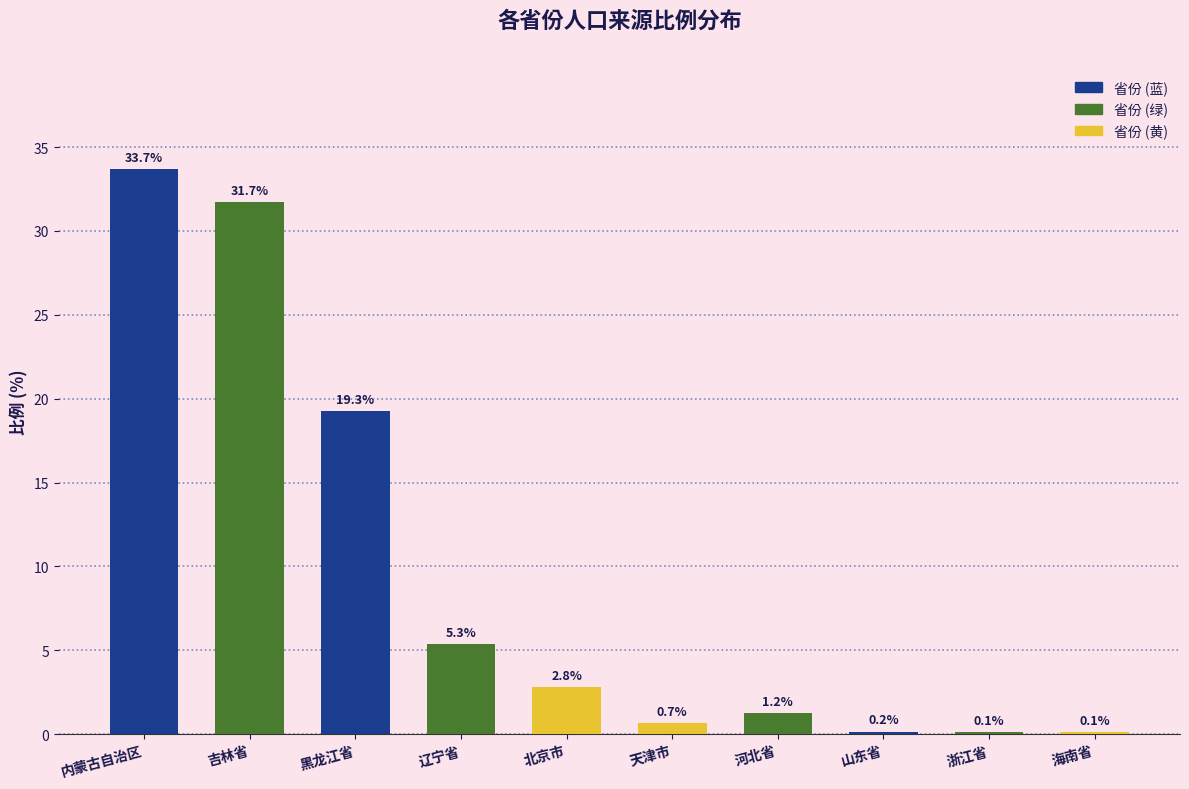

Does the chart contain stacked bars?

No